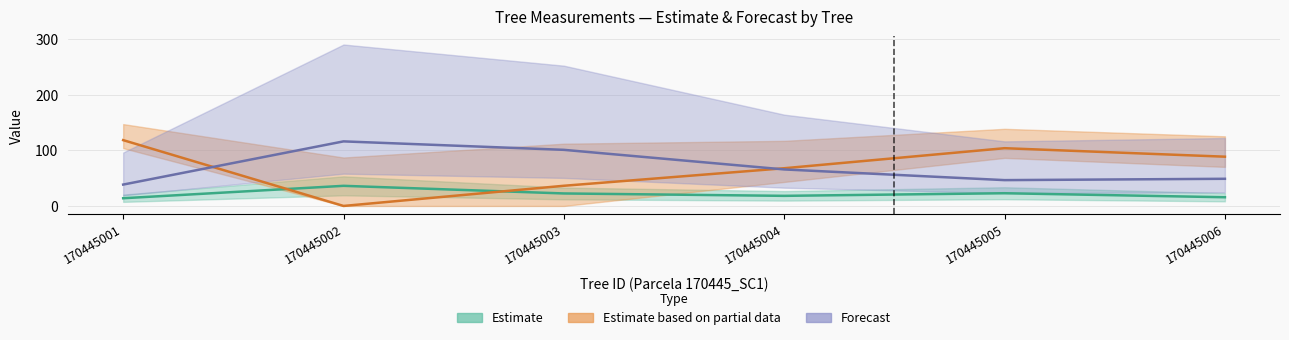

True or false: dbh has a value of 14.9 at 170445002.

False